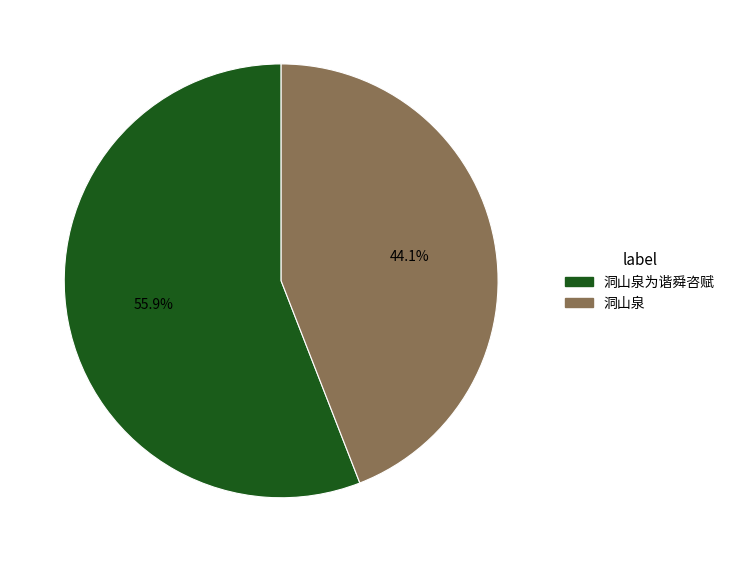

To the nearest percent, what is the average slice percentage?

50%